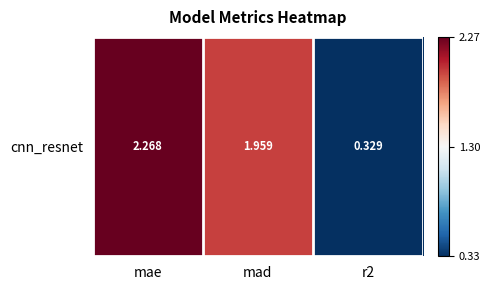

What is the change in value from mae to r2?

-1.9